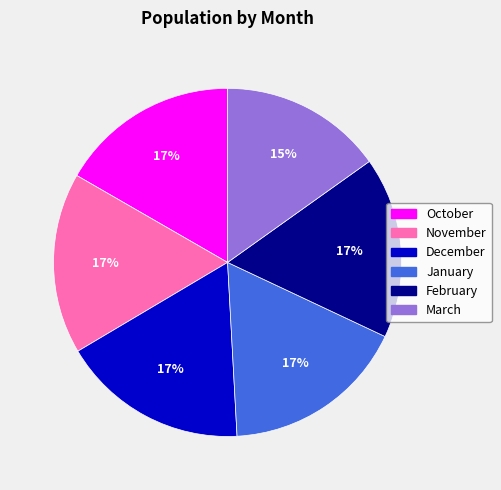

What is the smallest slice in the pie chart?

March